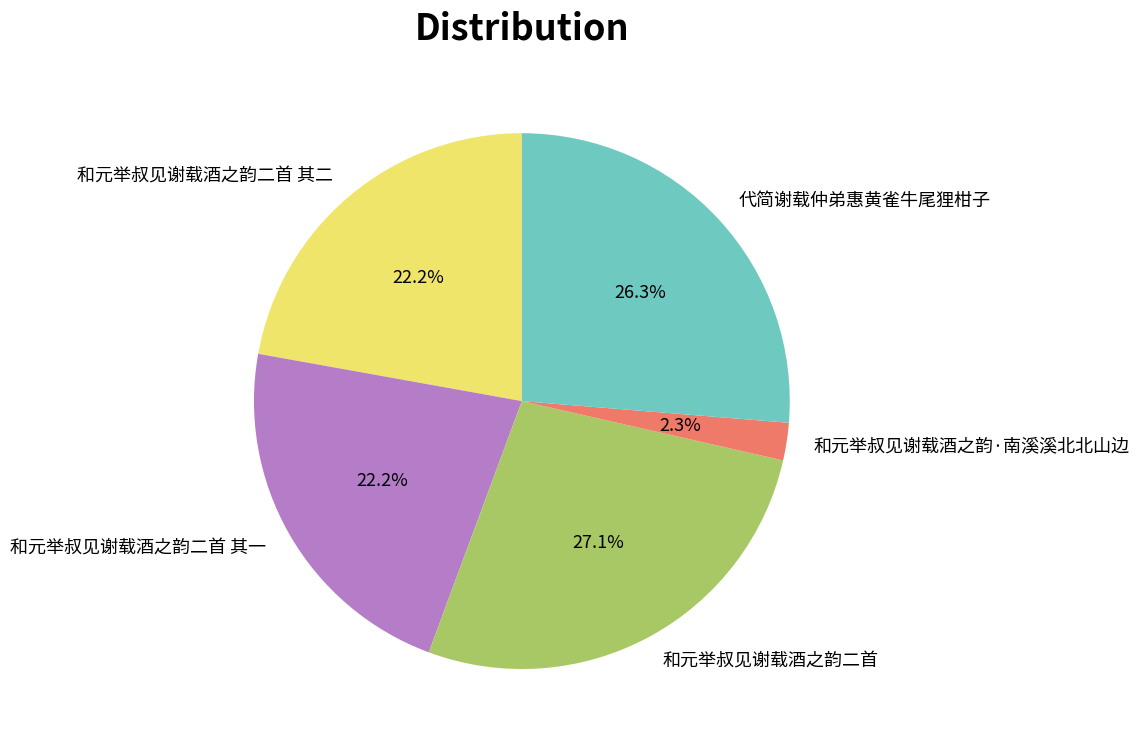

What is the ratio of the value at 和元举叔见谢载酒之韵二首 其二 to the value at 和元举叔见谢载酒之韵二首?

0.8